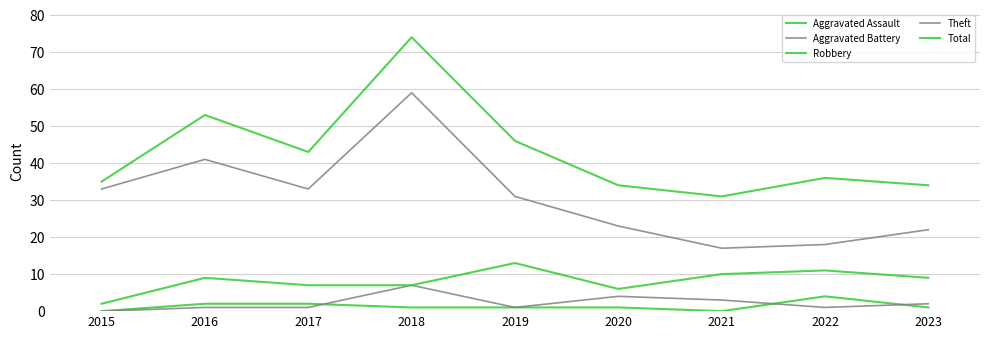

Rank the categories by Aggravated Assault value from lowest to highest.

2015, 2021, 2018, 2019, 2020, 2023, 2016, 2017, 2022